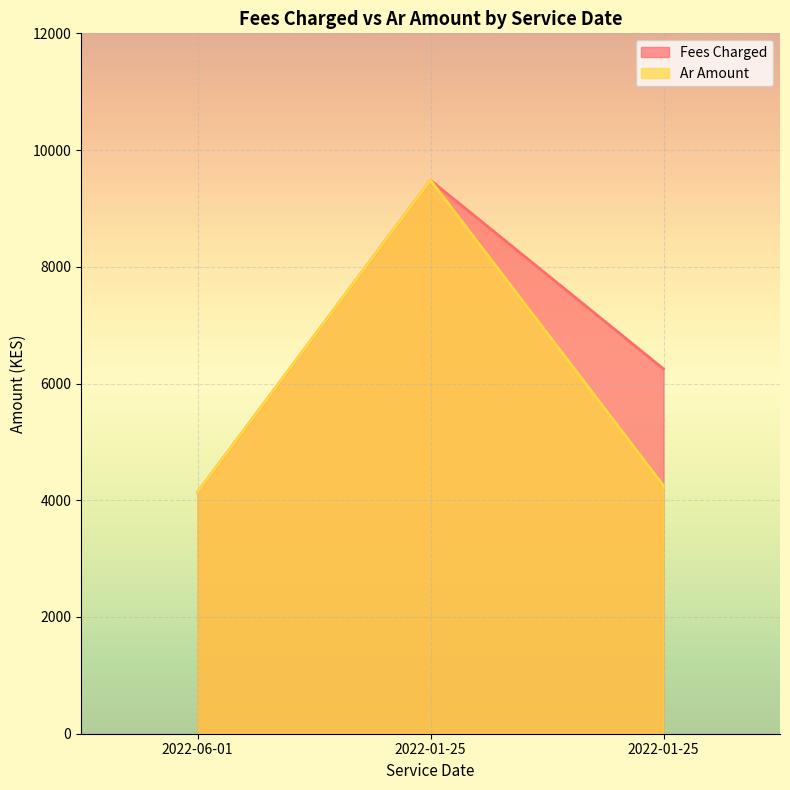

What is the difference between the Fees Charged values at 2022-06-01 and 2022-01-25?

5347.0